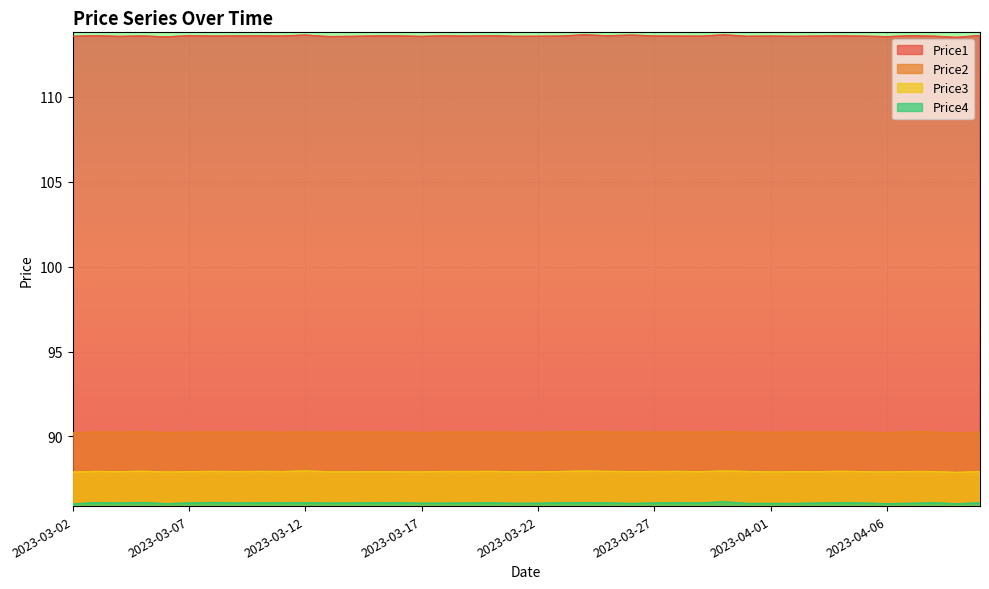

True or false: Price2 and Price4 intersect in this chart.

False